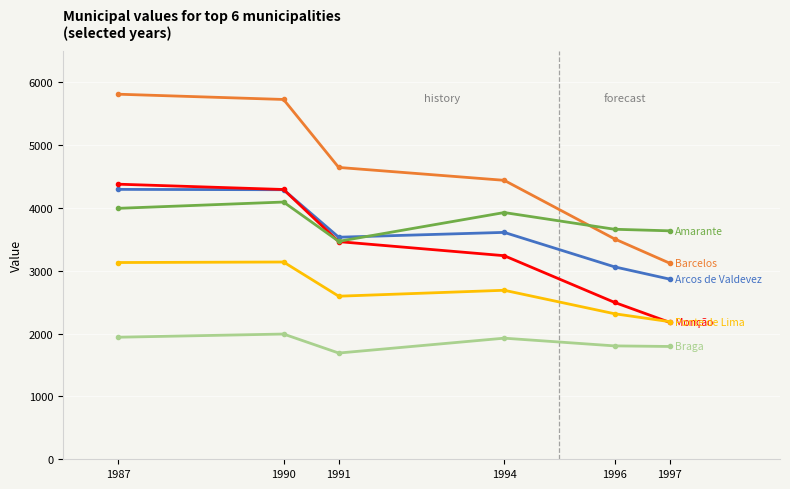

What is the difference between the highest and lowest values at 1994?

2512.0